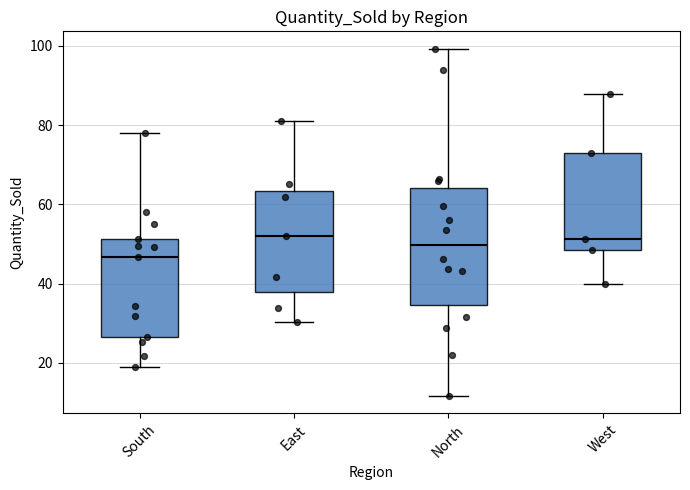

Reading left to right, transcribe this box plot: for each box, give where its median line is, the range the box spans, and where its two whiskers end, as read against the y-axis. The values are not printed on the chart, so give them approximately, as read against the axis.

South: median 46, box 26 to 52, whiskers 18 to 78
East: median 52, box 38 to 64, whiskers 30 to 80
North: median 50, box 34 to 64, whiskers 12 to 100
West: median 52, box 48 to 72, whiskers 40 to 88